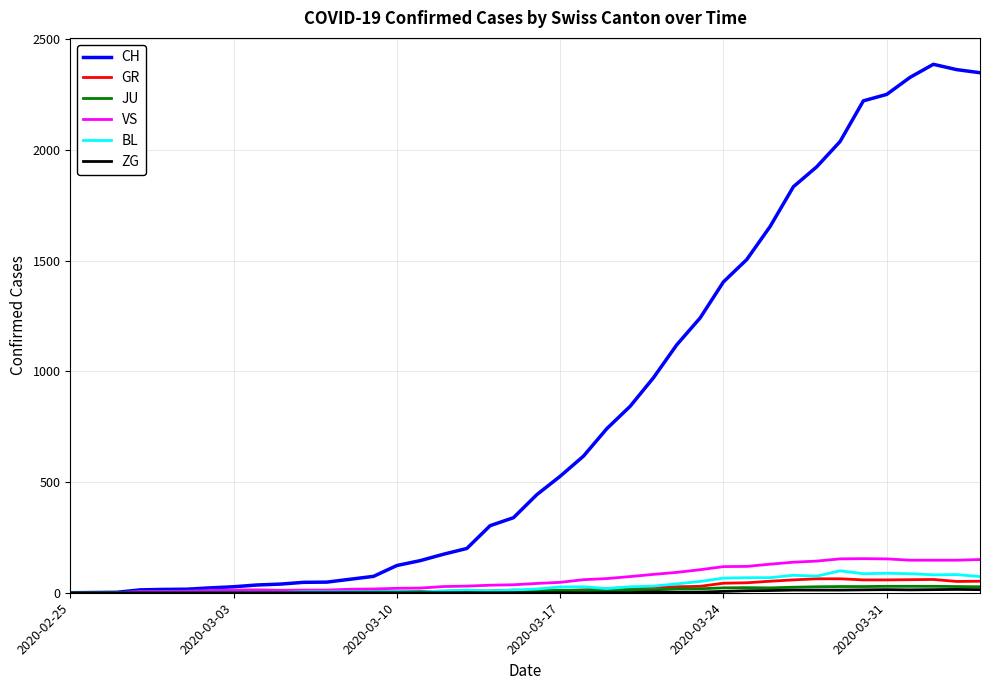

Which series has the largest total across all categories?

CH